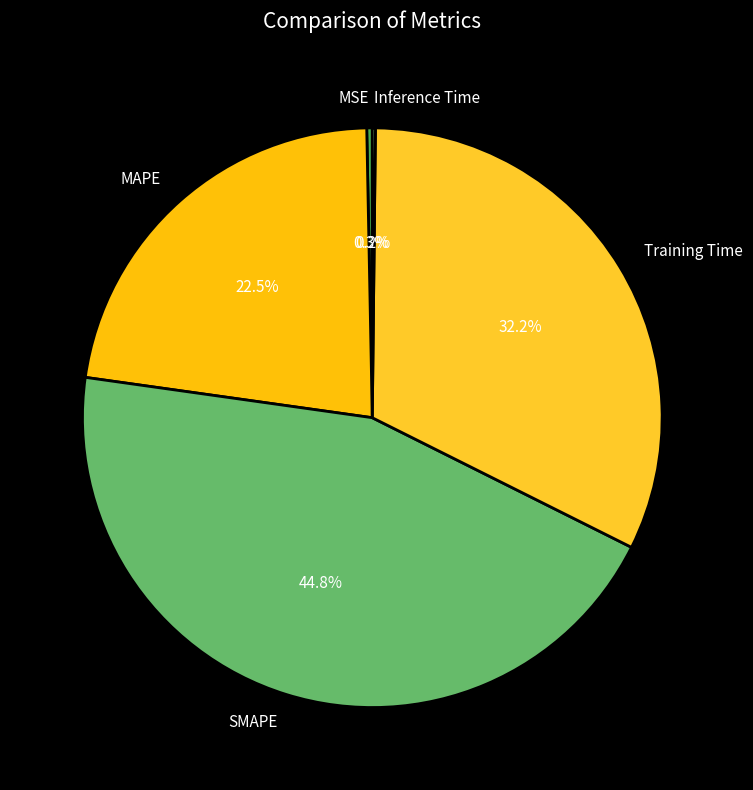

Is there any slice that represents more than half of the pie?

No